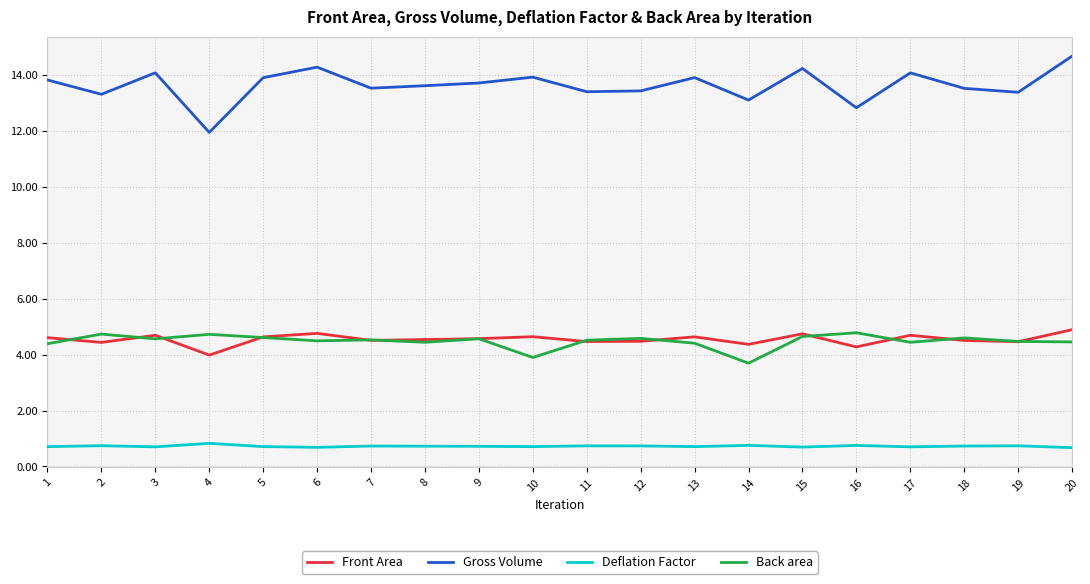

What is the maximum value for Gross Volume?

14.7